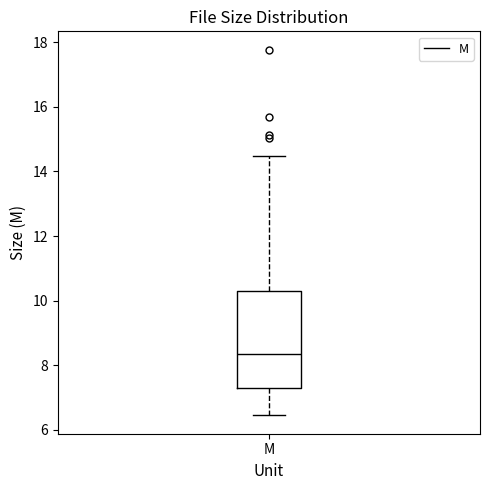

Transcribe this box plot: give where the median line is, the range the box spans, and where the two whiskers end, as read against the y-axis. The values are not printed on the chart, so give them approximately, as read against the axis.

median 8.4, box 7.4 to 10.4, whiskers 6.4 to 14.4